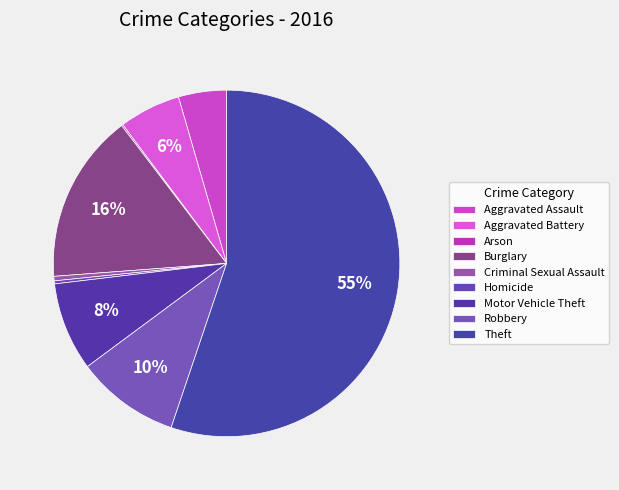

True or false: Burglary accounts for 16% of the total.

True